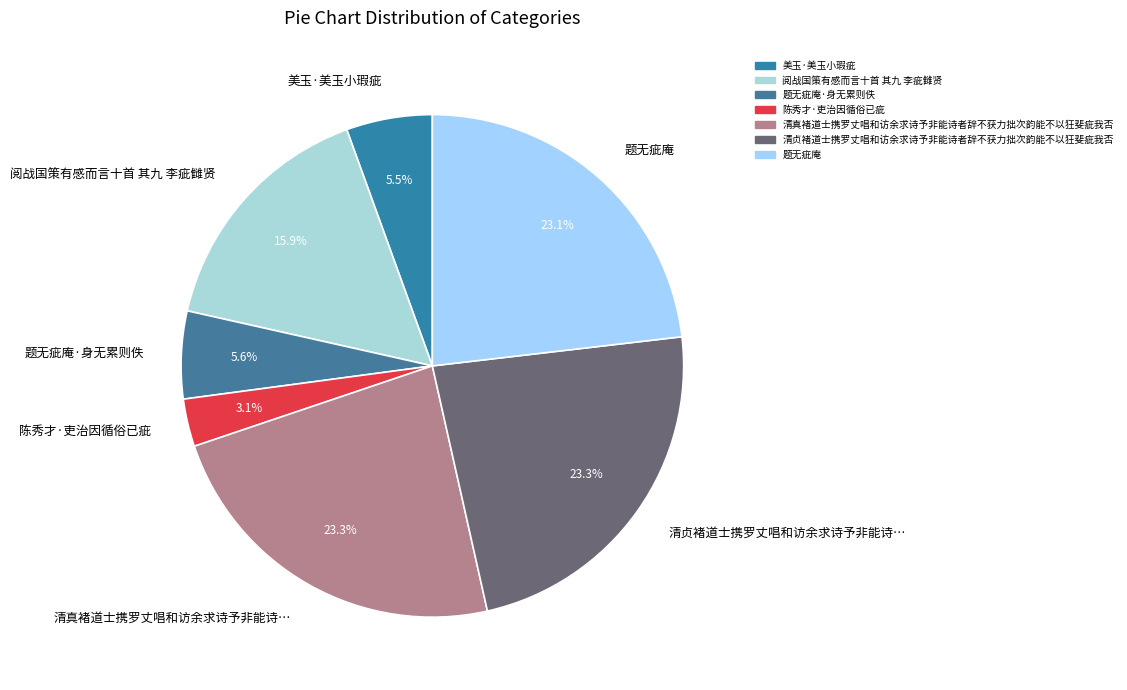

How many segments does this pie chart have?

7